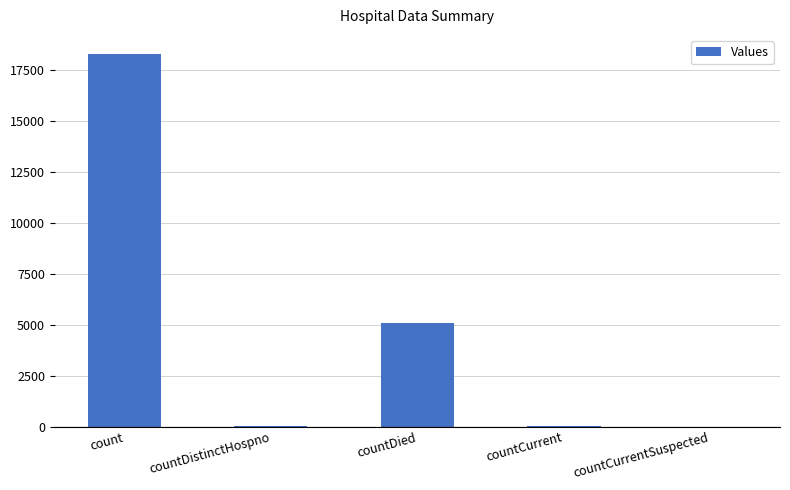

What is the change in value from countDied to countCurrent?

-5021